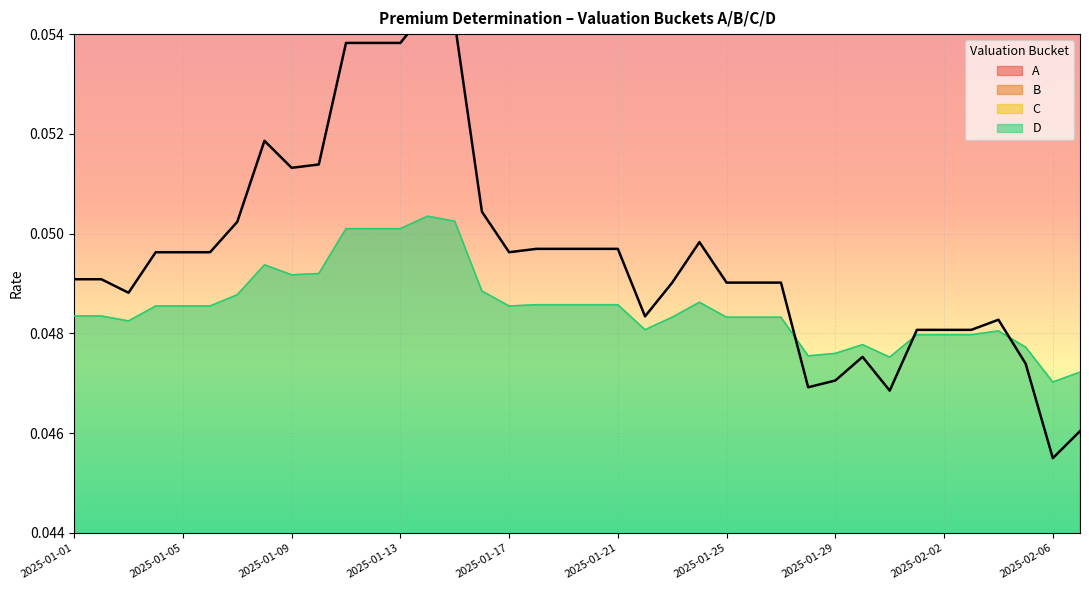

Which series has the largest range (max minus min)?

D